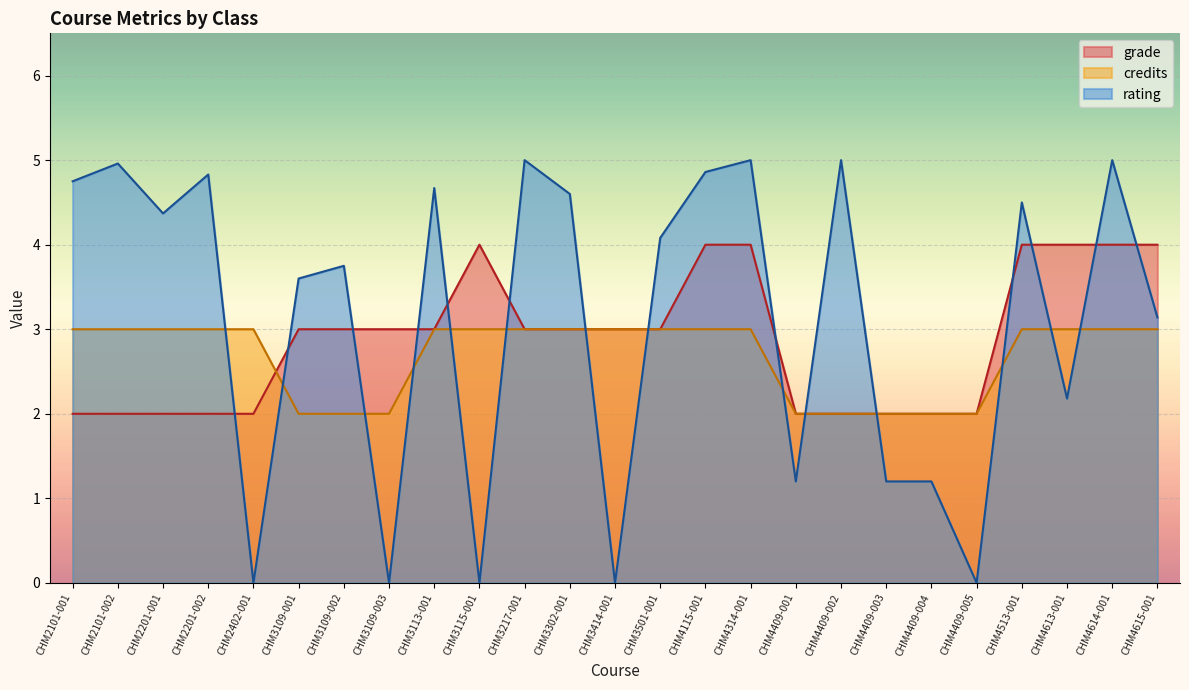

Rank the categories by credits value from highest to lowest.

CHM2101-001, CHM2101-002, CHM2201-001, CHM2201-002, CHM2402-001, CHM3113-001, CHM3115-001, CHM3217-001, CHM3302-001, CHM3414-001, CHM3501-001, CHM4115-001, CHM4314-001, CHM4513-001, CHM4613-001, CHM4614-001, CHM4615-001, CHM3109-001, CHM3109-002, CHM3109-003, CHM4409-001, CHM4409-002, CHM4409-003, CHM4409-004, CHM4409-005